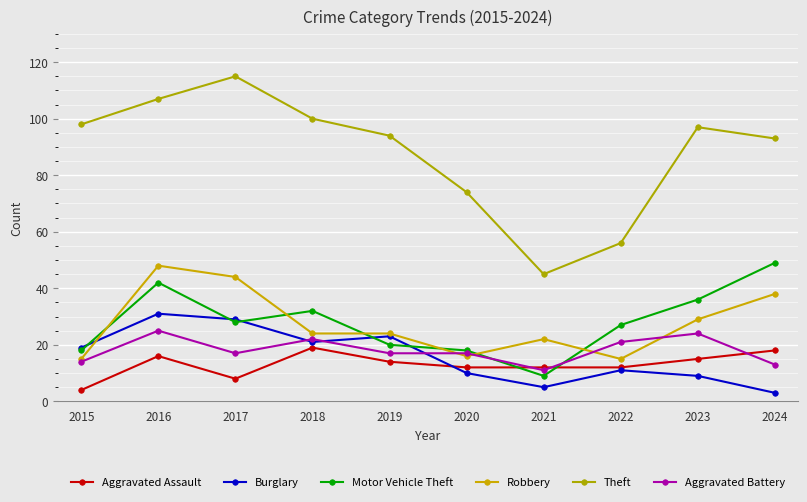

Reading left to right, list all the values displayed in this chart.

Aggravated Assault: 2015=4	2016=16	2017=8	2018=19	2019=14	2020=12	2021=12	2022=12	2023=15	2024=18
Burglary: 2015=19	2016=31	2017=29	2018=21	2019=23	2020=10	2021=5	2022=11	2023=9	2024=3
Motor Vehicle Theft: 2015=18	2016=42	2017=28	2018=32	2019=20	2020=18	2021=9	2022=27	2023=36	2024=49
Robbery: 2015=15	2016=48	2017=44	2018=24	2019=24	2020=16	2021=22	2022=15	2023=29	2024=38
Theft: 2015=98	2016=107	2017=115	2018=100	2019=94	2020=74	2021=45	2022=56	2023=97	2024=93
Aggravated Battery: 2015=14	2016=25	2017=17	2018=22	2019=17	2020=17	2021=11	2022=21	2023=24	2024=13